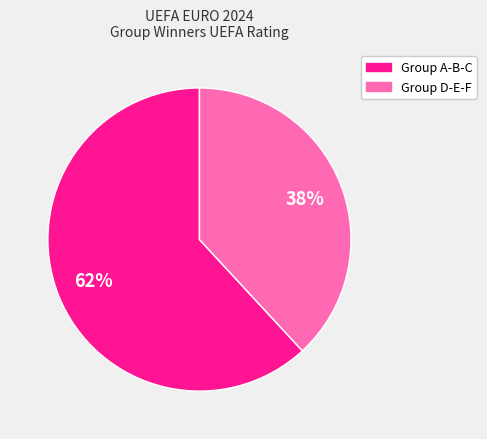

To the nearest percent, what is the average slice percentage?

50%